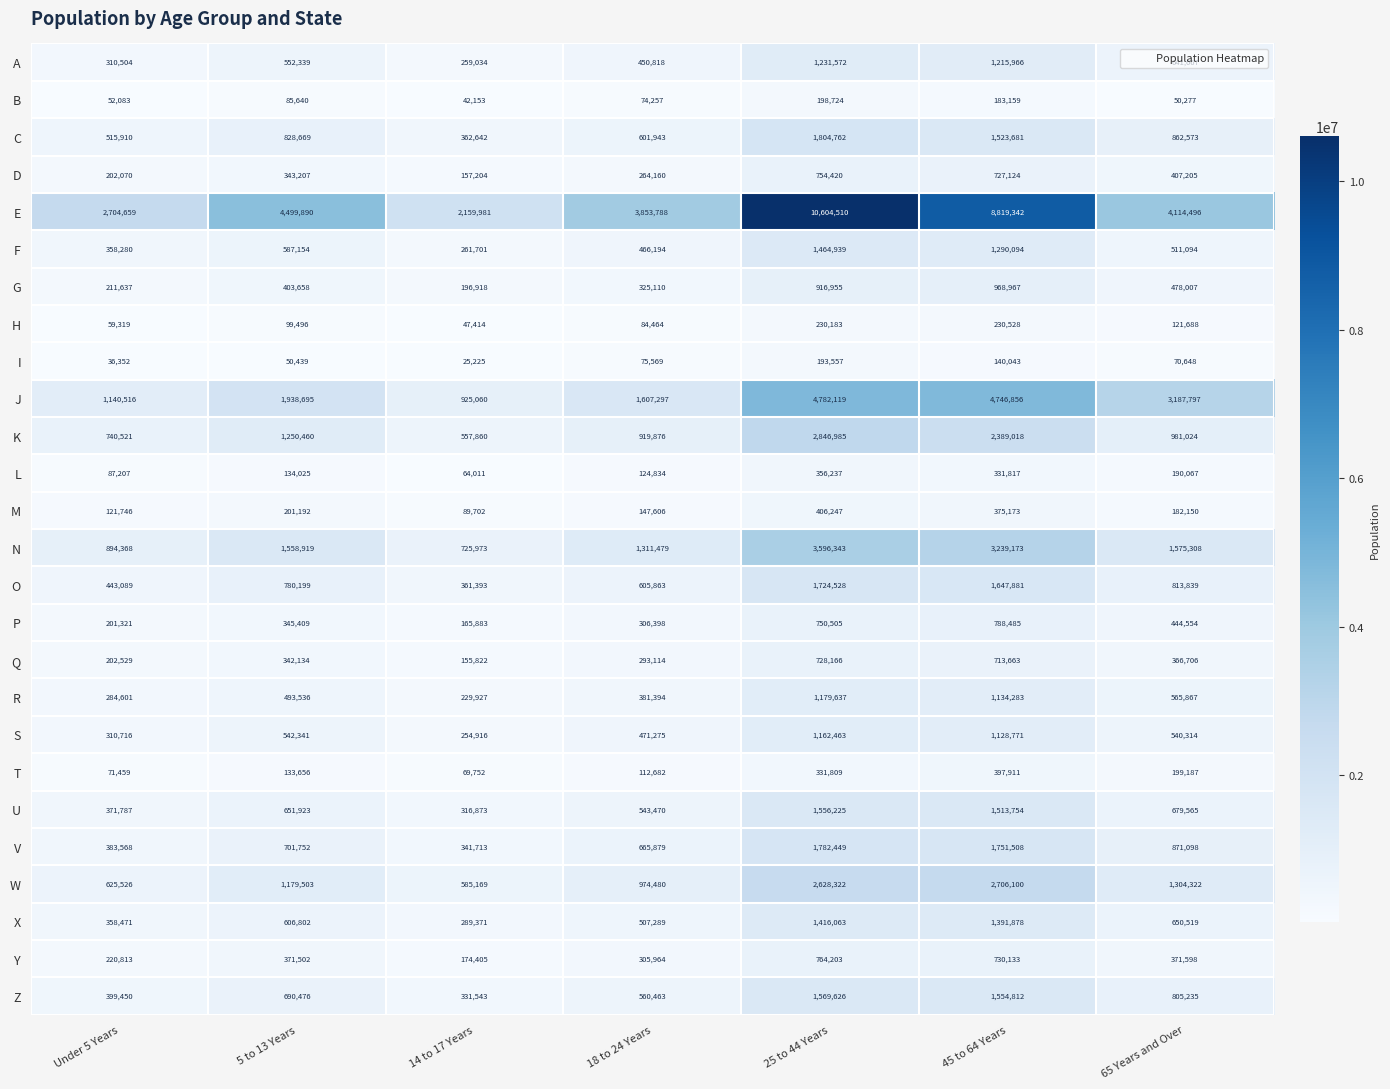

Which series has the largest range (max minus min)?

E